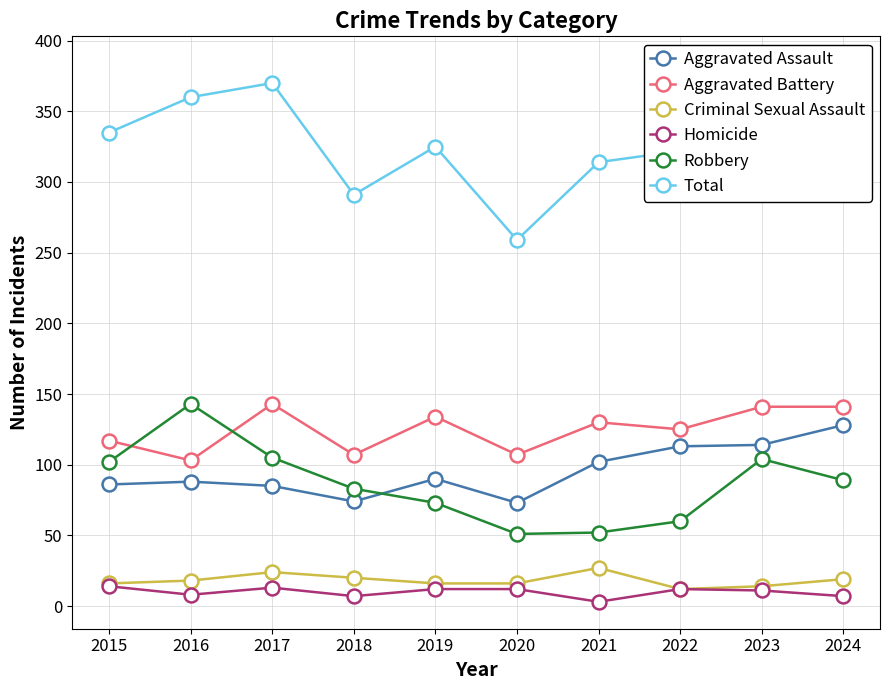

At how many categories does at least one series exceed 278?

9